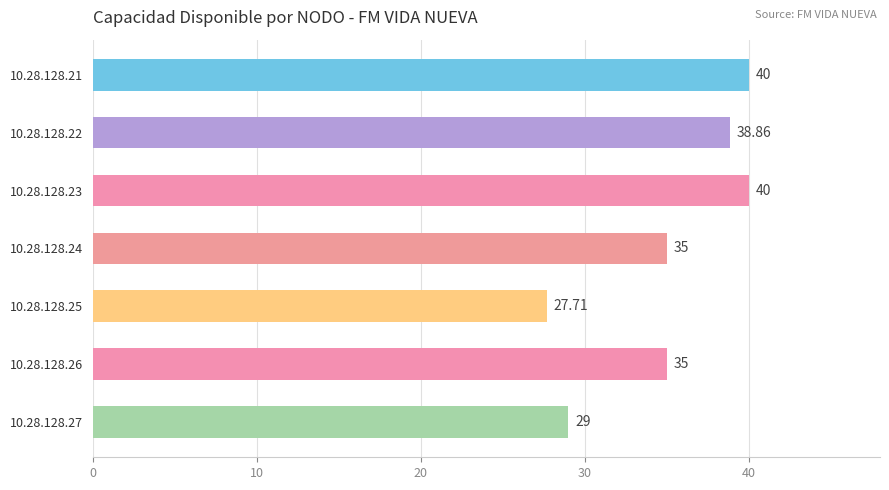

What is the ratio of the value at 10.28.128.26 to the value at 10.28.128.23?

0.9